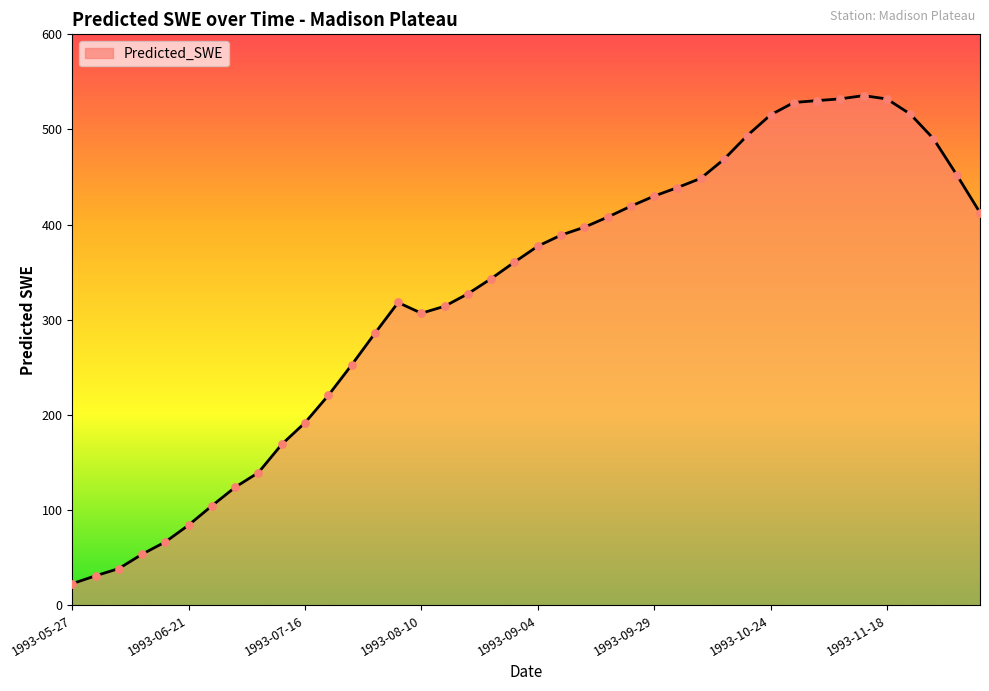

What is the greatest value displayed?

535.6